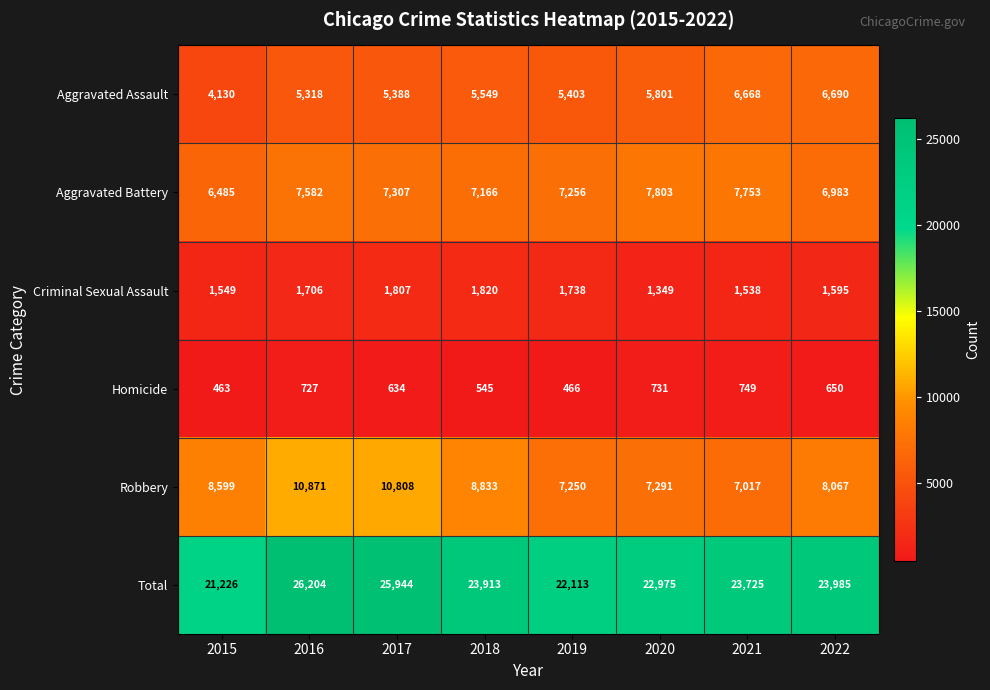

What is the total value across all series at 2020?

45950